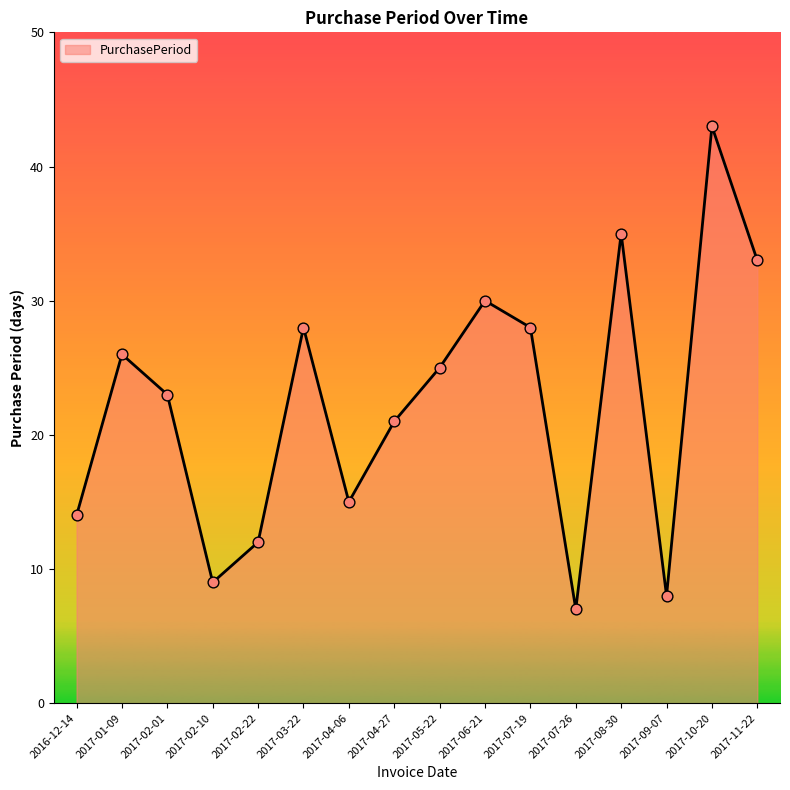

Which has a higher value, 2017-11-22 or 2017-02-10?

2017-11-22